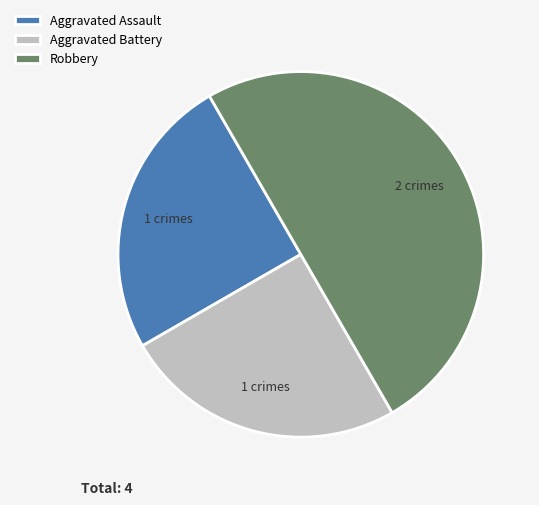

Does Aggravated Assault account for over 50% of the chart?

No